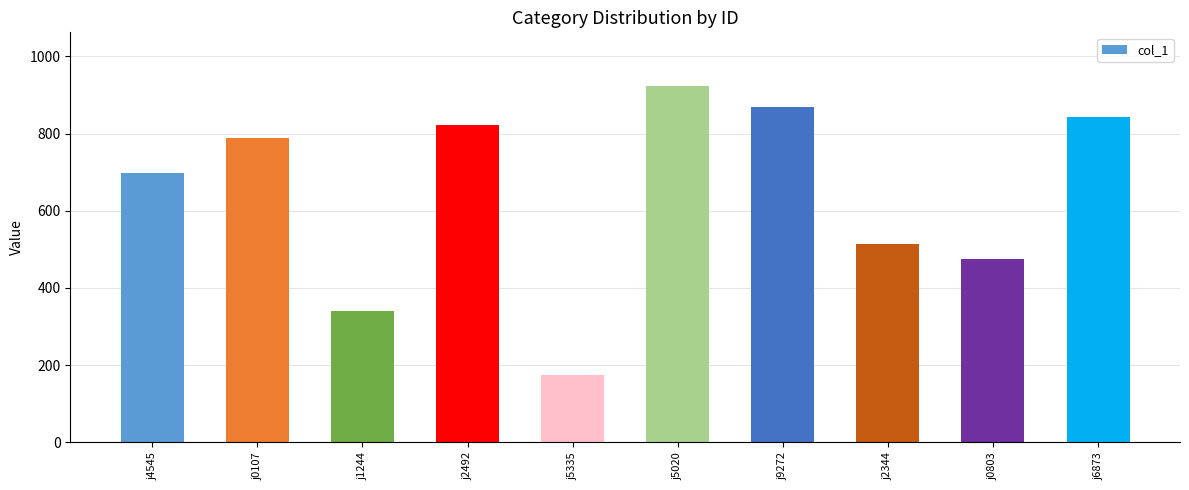

How many values are below 789?

5